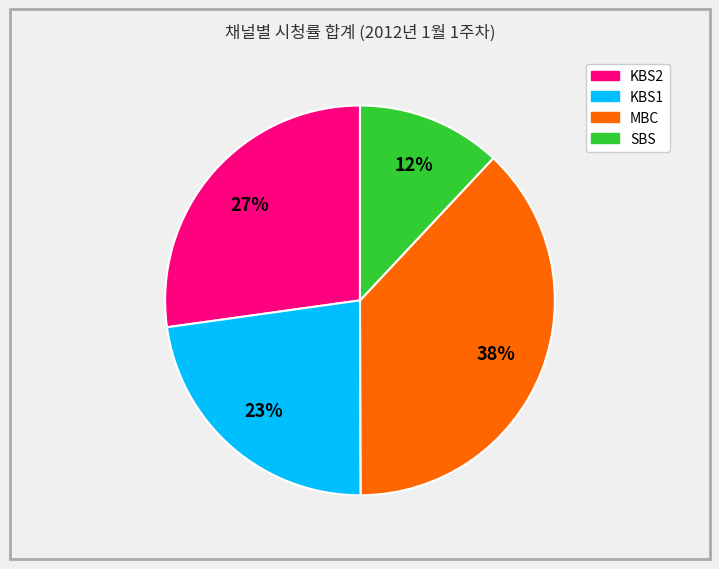

To the nearest percent, what is the difference between the largest and smallest slice percentages?

26%